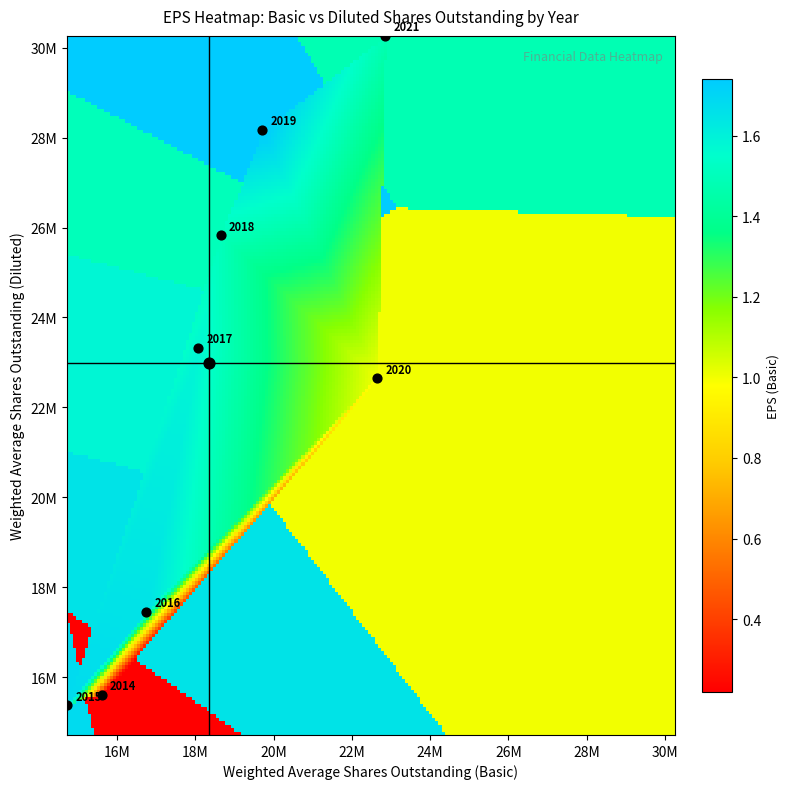

The value of 2016 at EPS is 1.0. True or false?

False